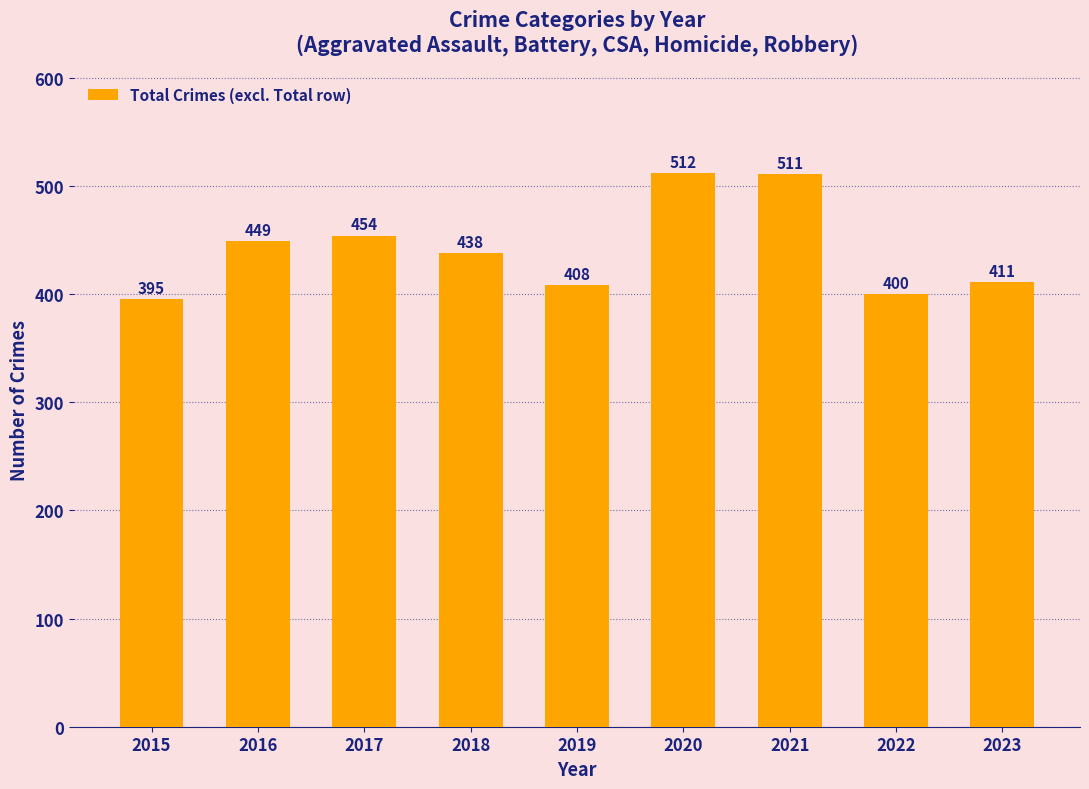

Rank the categories by value from highest to lowest.

2020, 2021, 2017, 2016, 2018, 2023, 2019, 2022, 2015